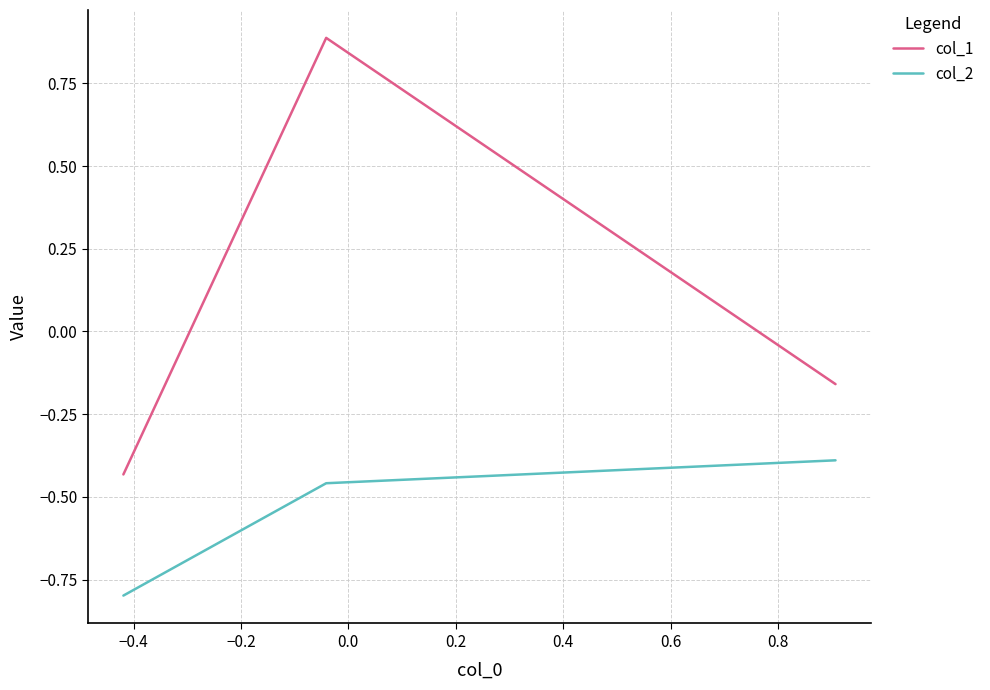

At how many categories does at least one series exceed 0?

1